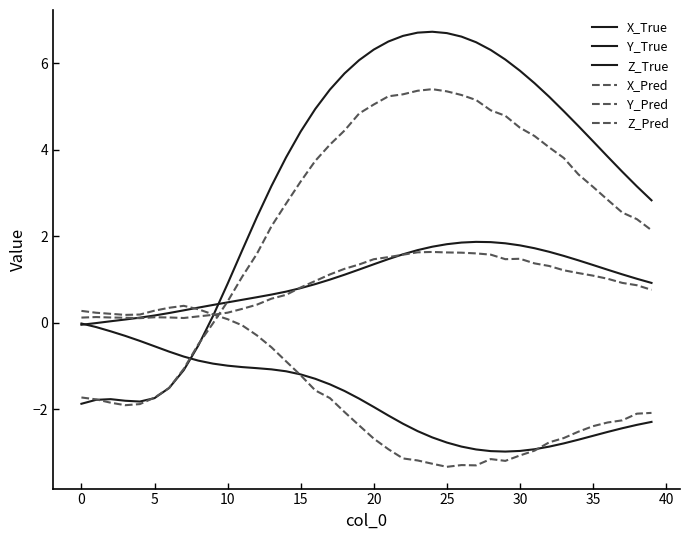

How many values in the X_Pred series exceed 3?

21